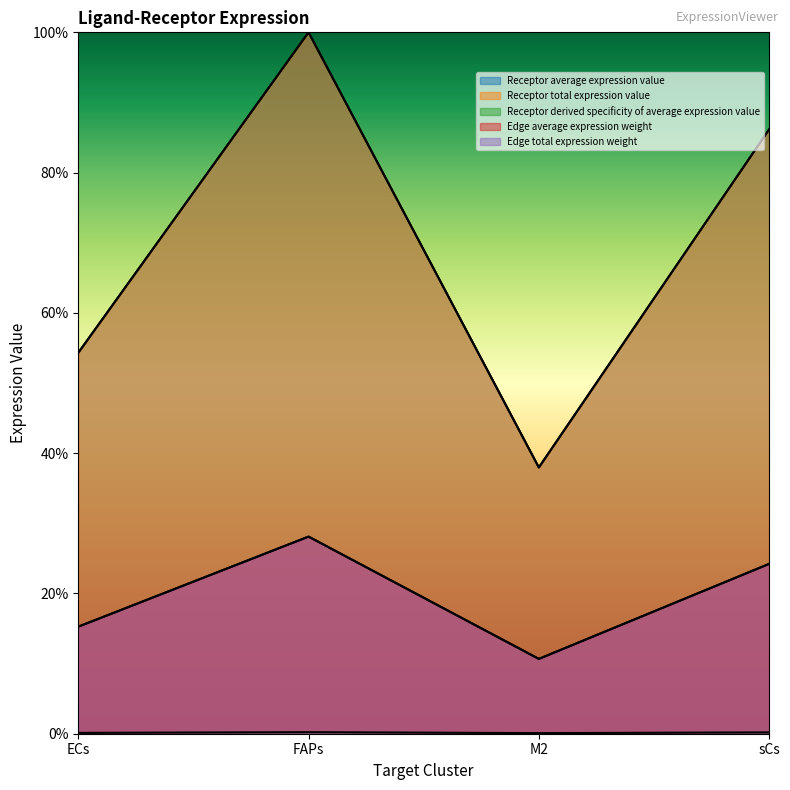

Is the value of Edge total expression weight at FAPs greater than the value of Edge average expression weight at ECs?

Yes